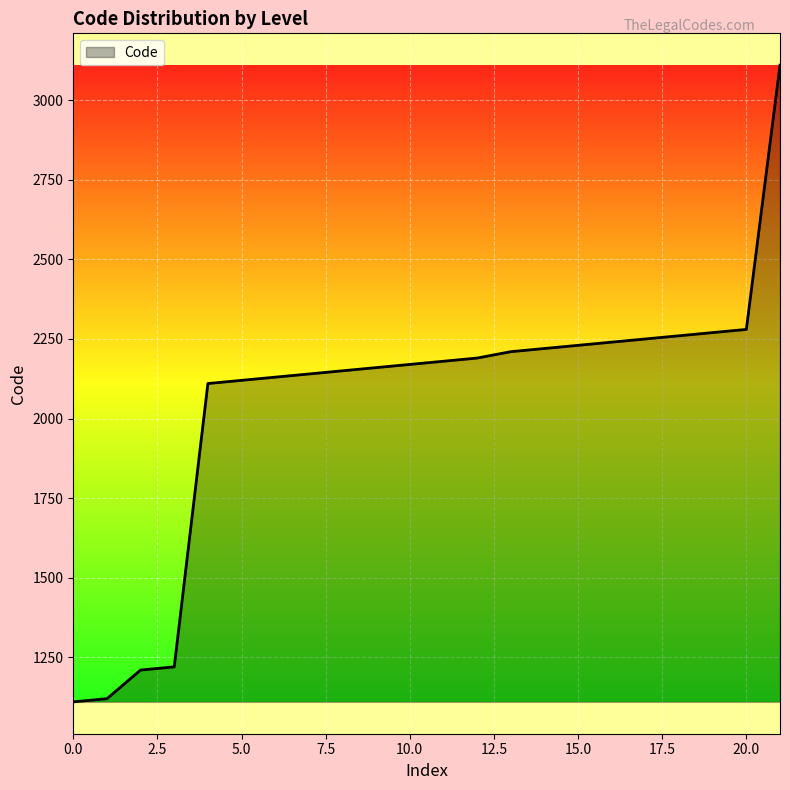

What is the minimum value shown in the chart?

1110